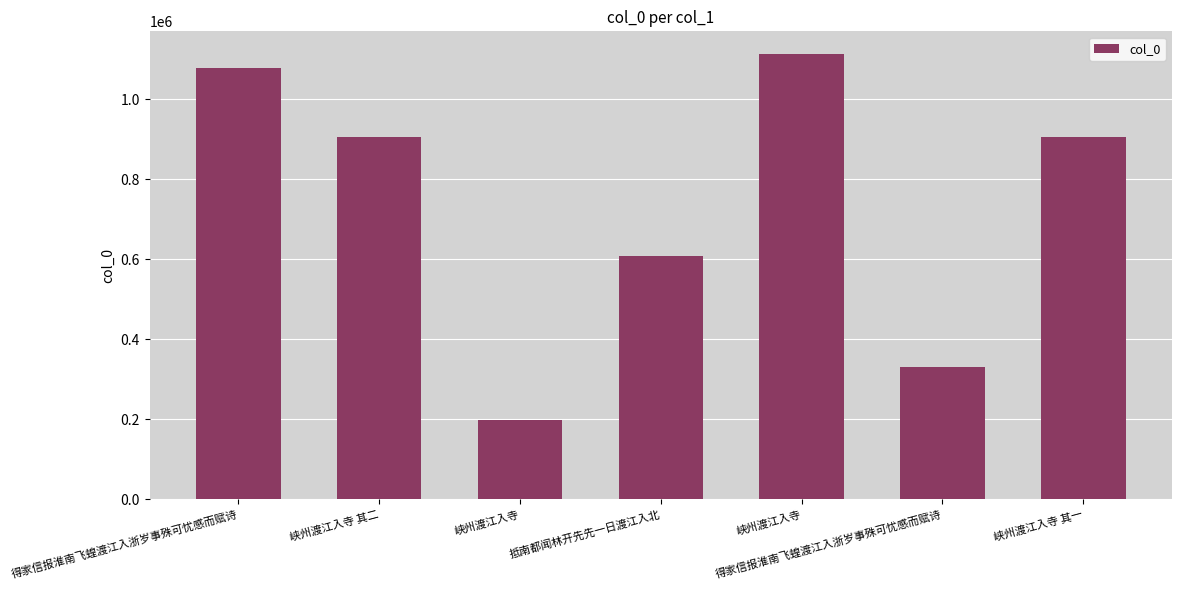

What is the sum of the values at 得家信报淮南飞蝗渡江入浙岁事殊可忧感而赋诗 and 峡州渡江入寺?

529324